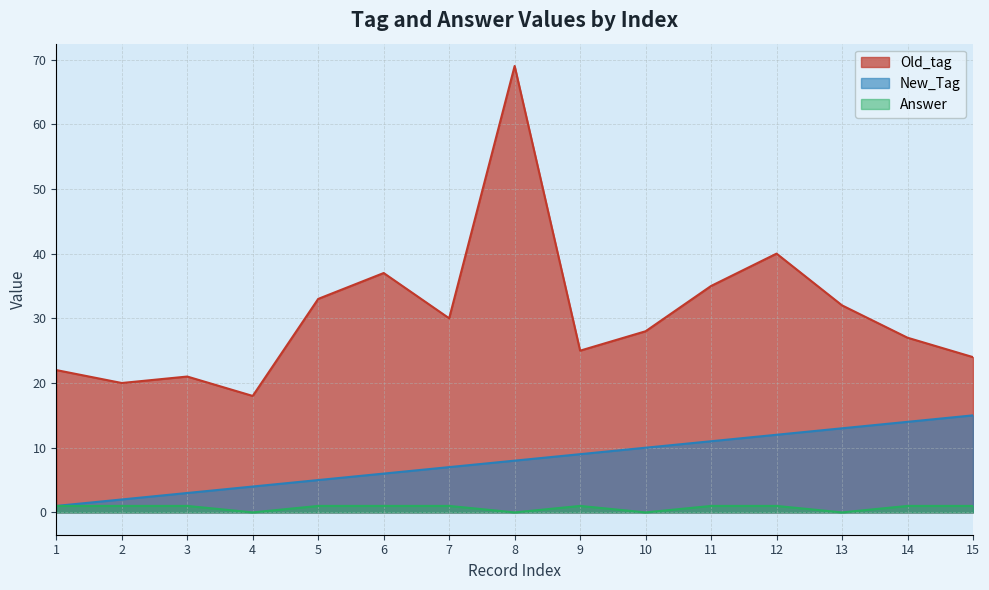

Rank the series by their maximum value, from highest to lowest.

Old_tag, New_Tag, Answer